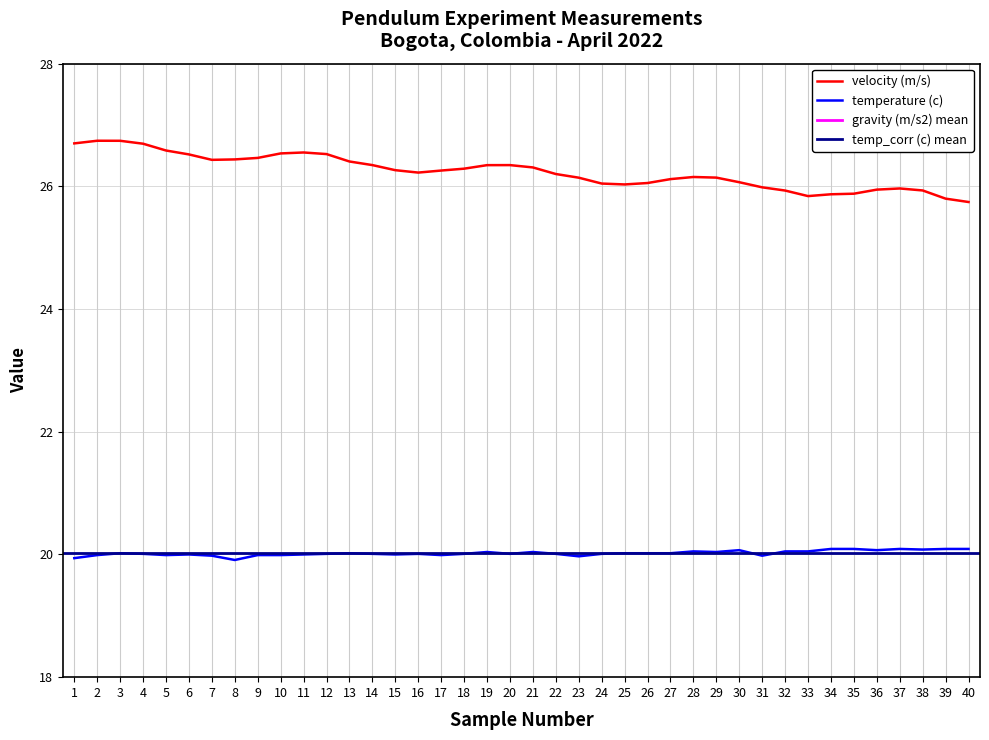

True or false: velocity (m/s) has more than 2 interior local peaks.

True